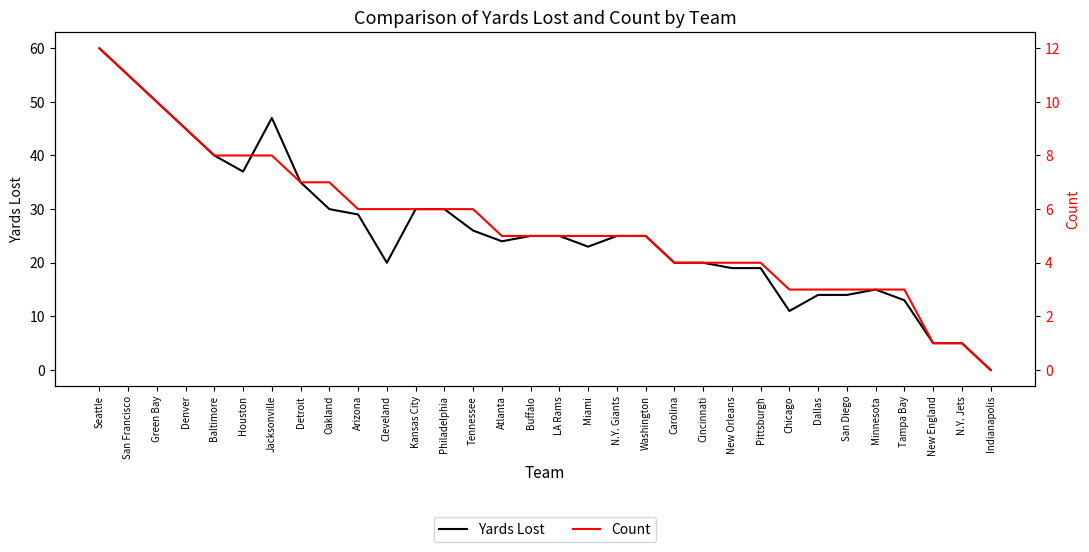

At which label does Yards Lost reach its minimum?

Indianapolis